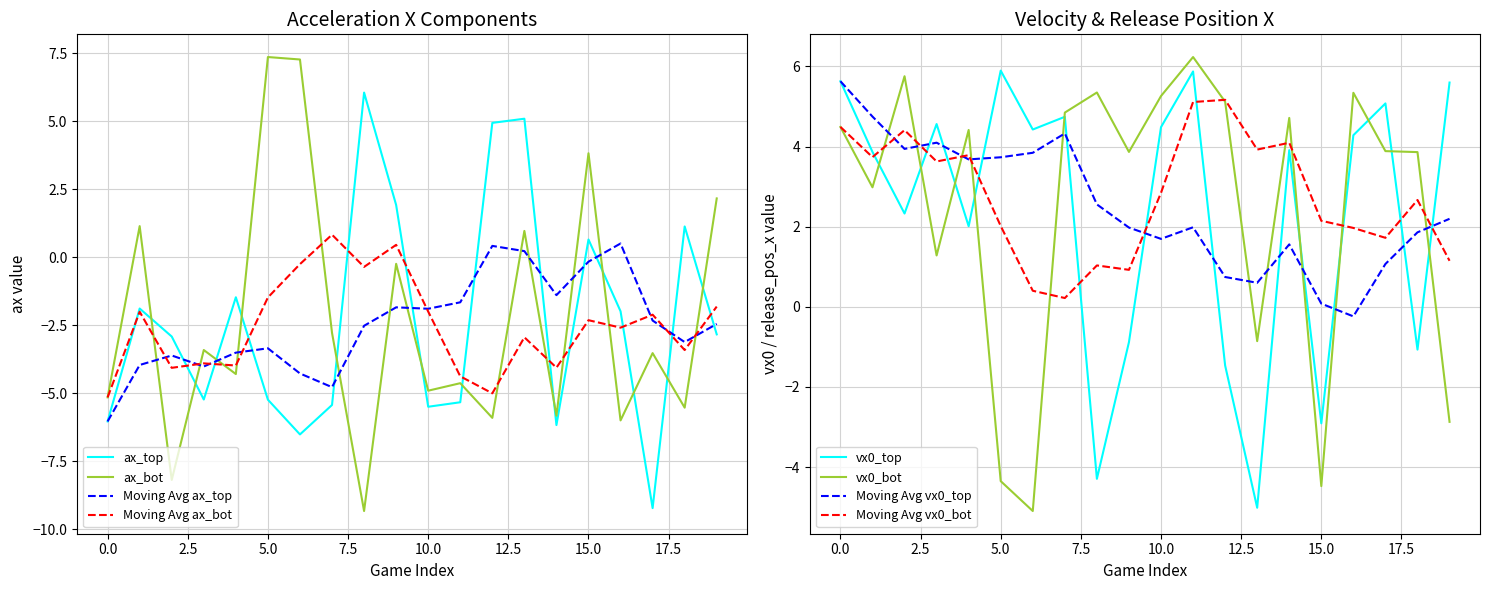

True or false: ax_top and vx0_bot cross at least once.

True